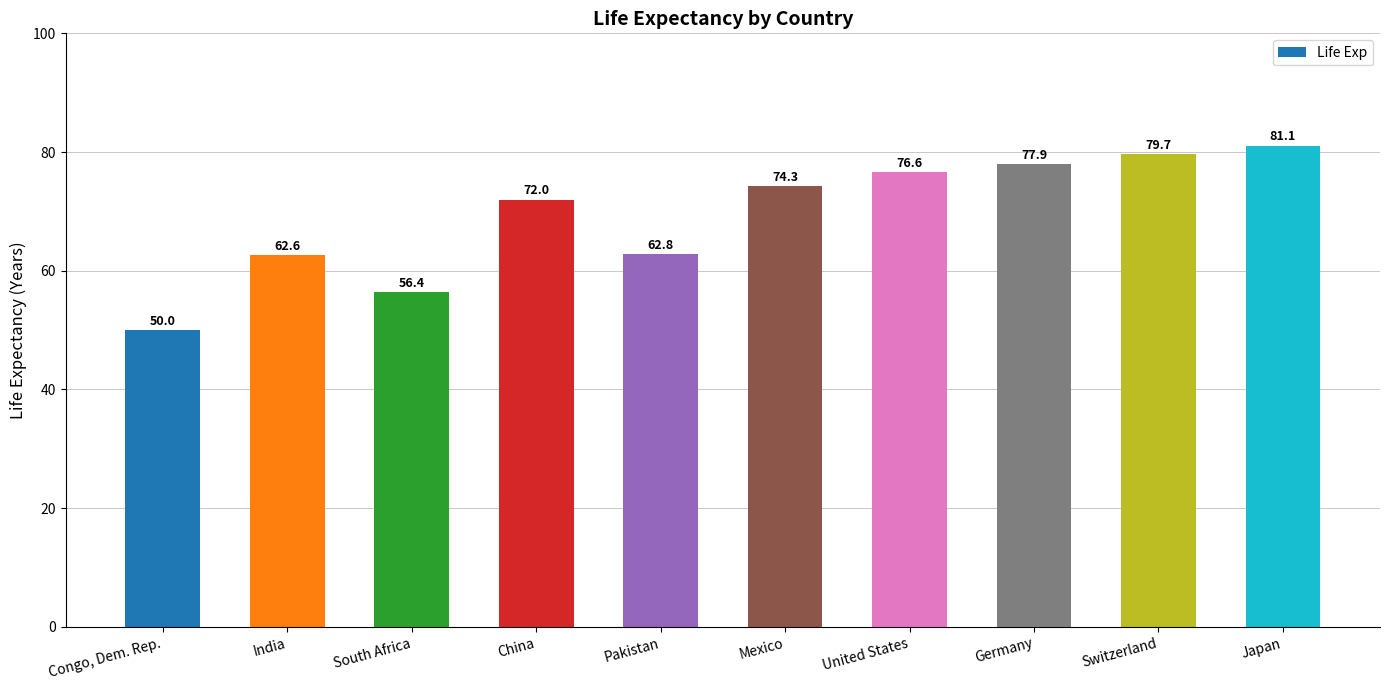

The chart shows a value of 137.2 at United States. True or false?

False